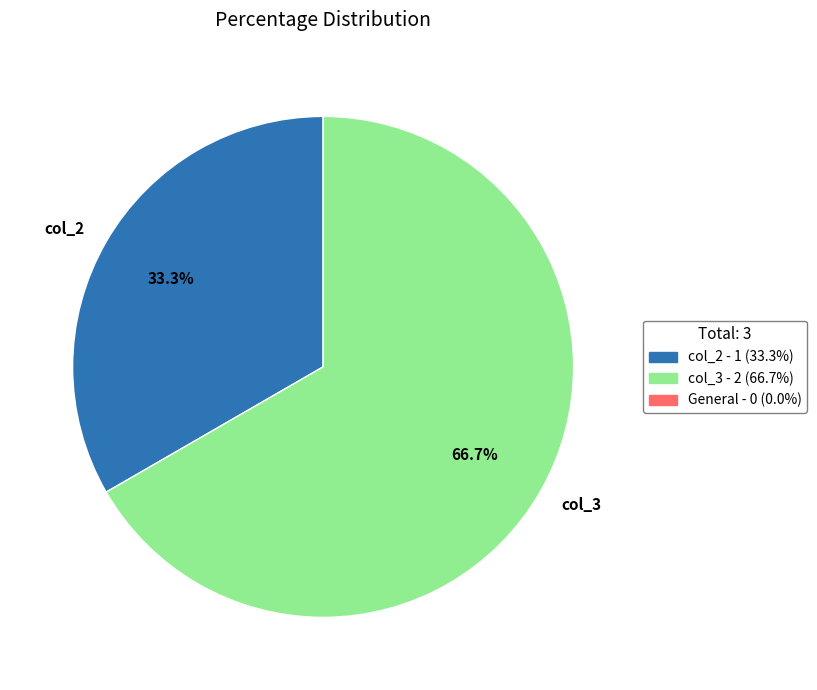

Count the number of slices in the pie.

2